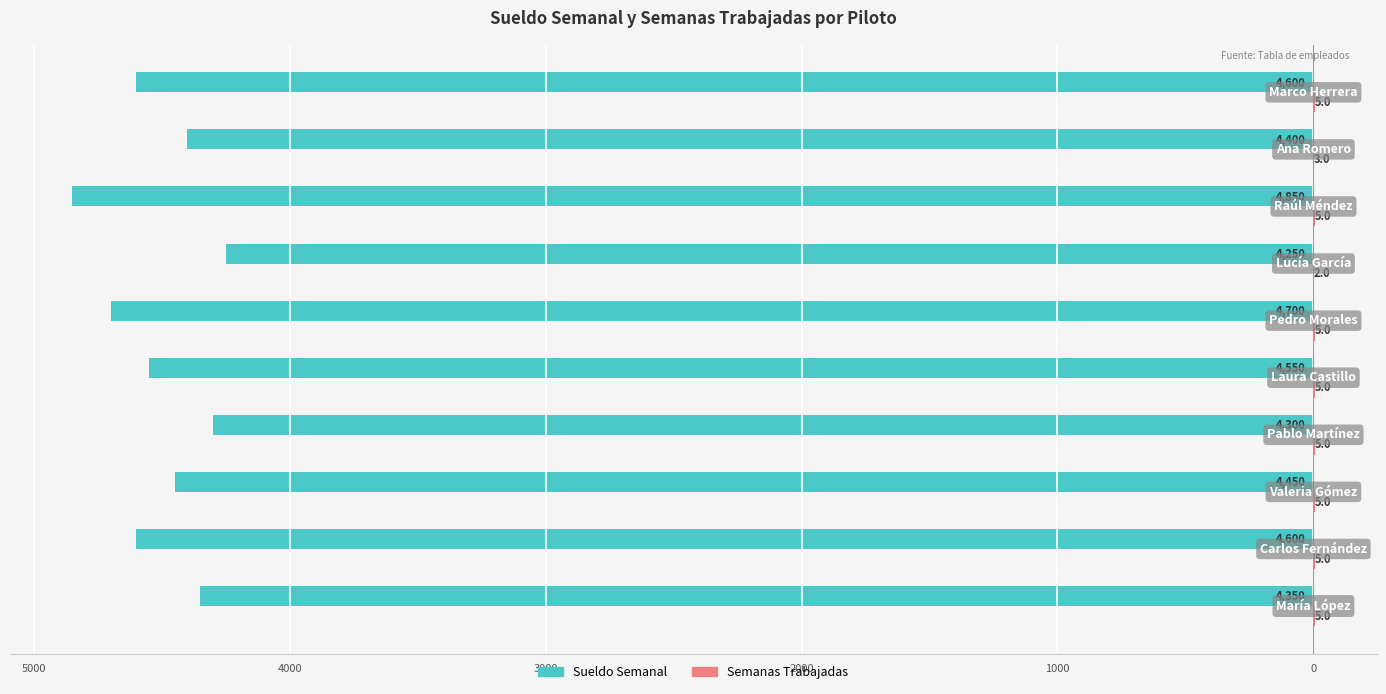

Are the bars grouped side by side (vs. stacked)?

Yes